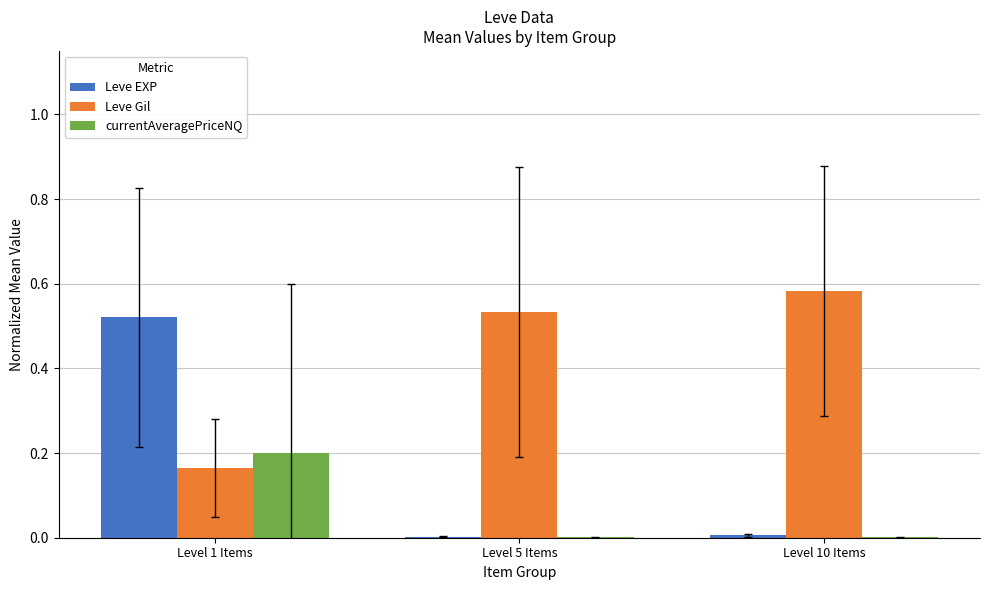

At which category is the sum across all series the highest?

Level 1 Items